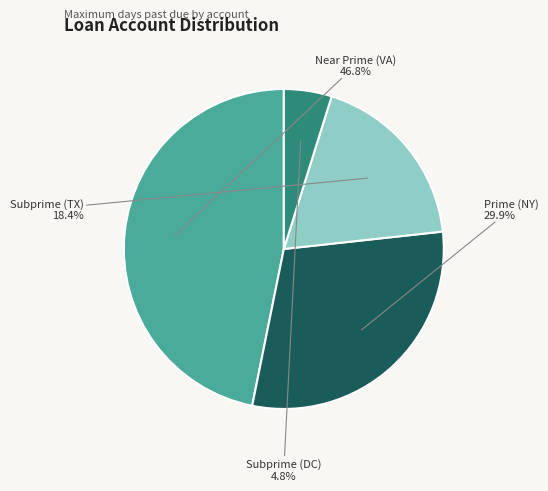

Is there a majority slice in this chart?

No